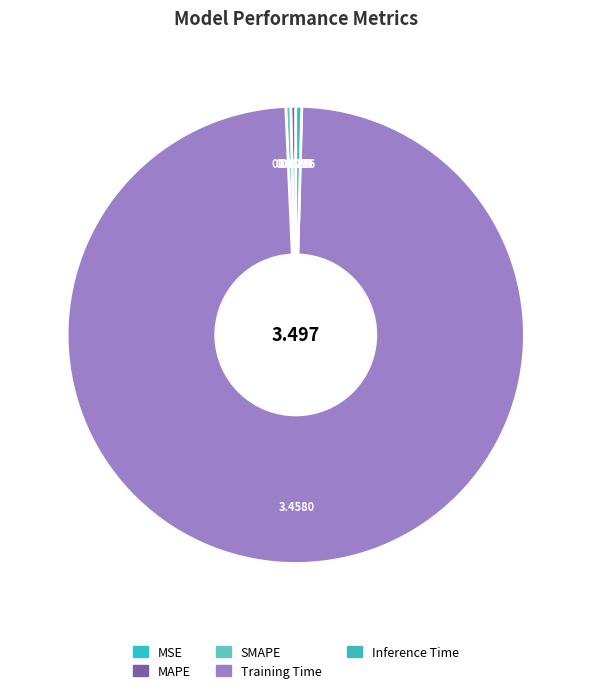

What is the total percentage of Inference Time and MAPE?

0.8%